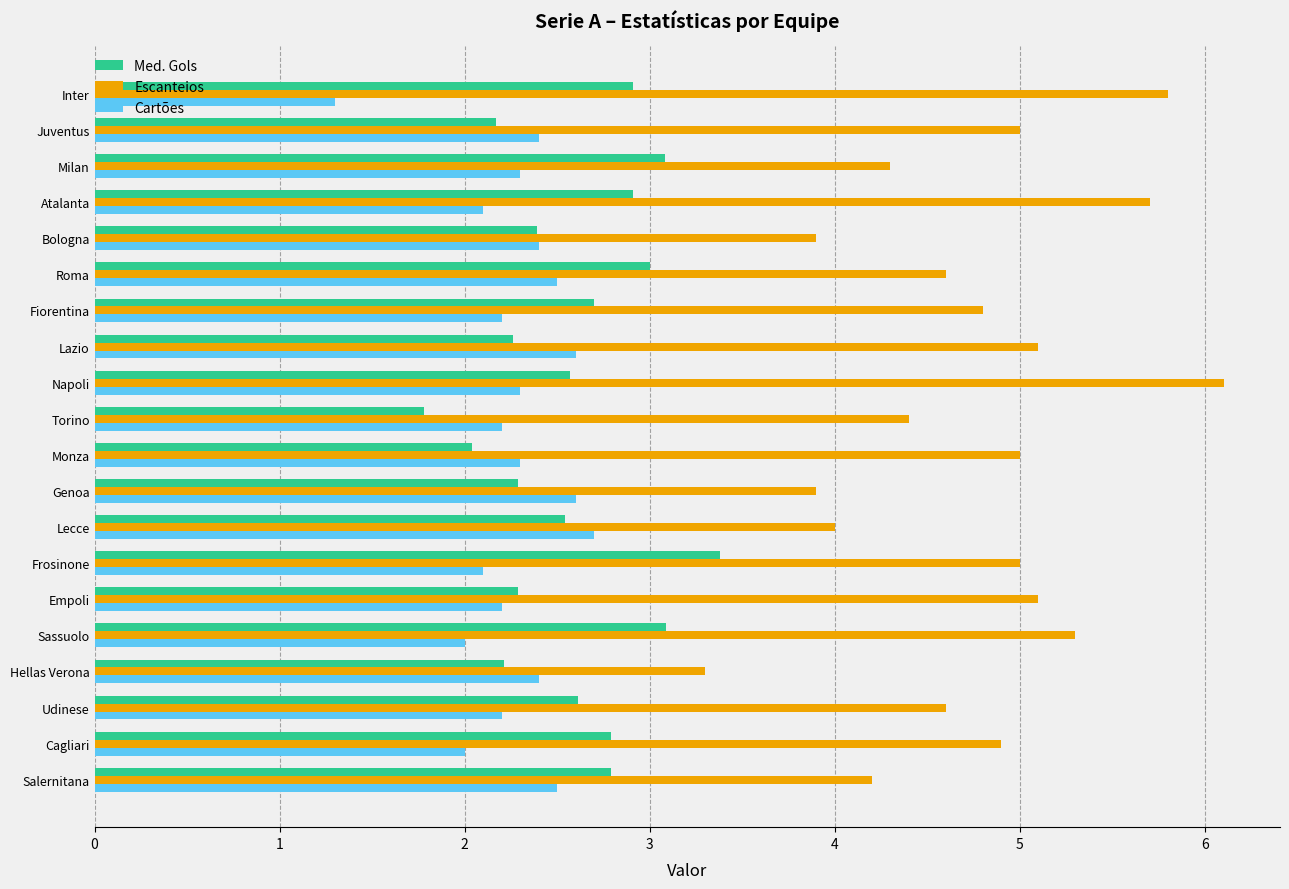

At which category is the sum across all series the highest?

Napoli